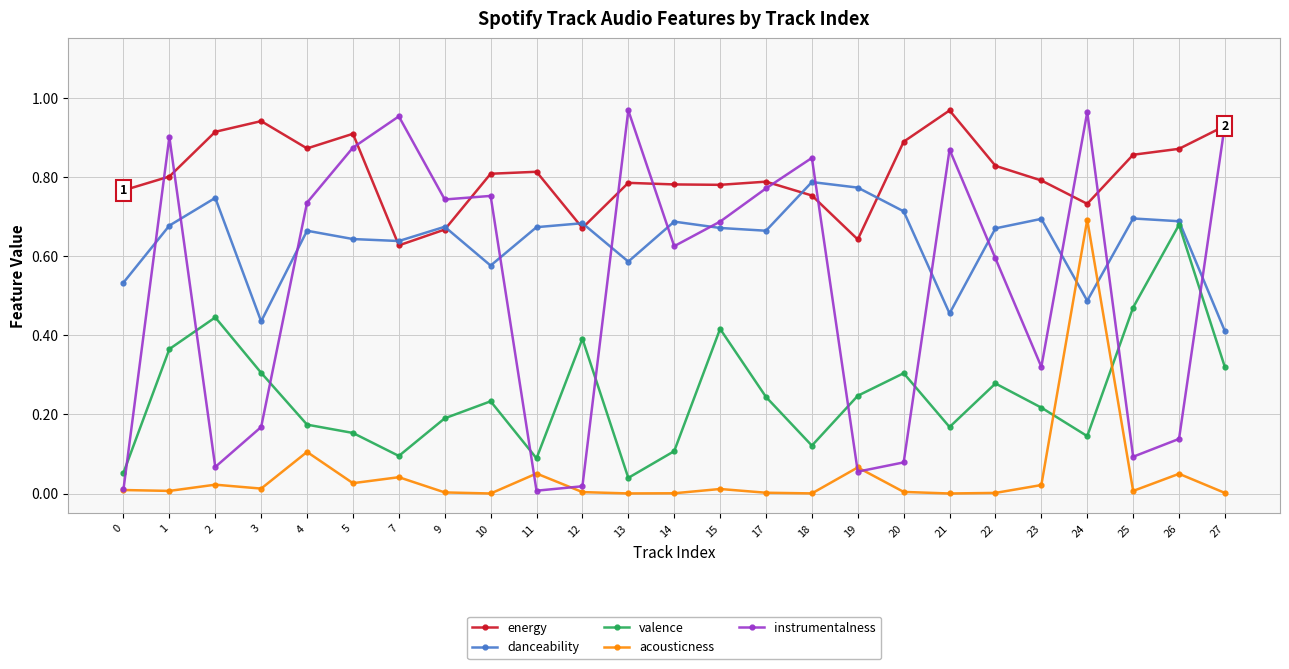

Which series has the widest spread of values?

instrumentalness